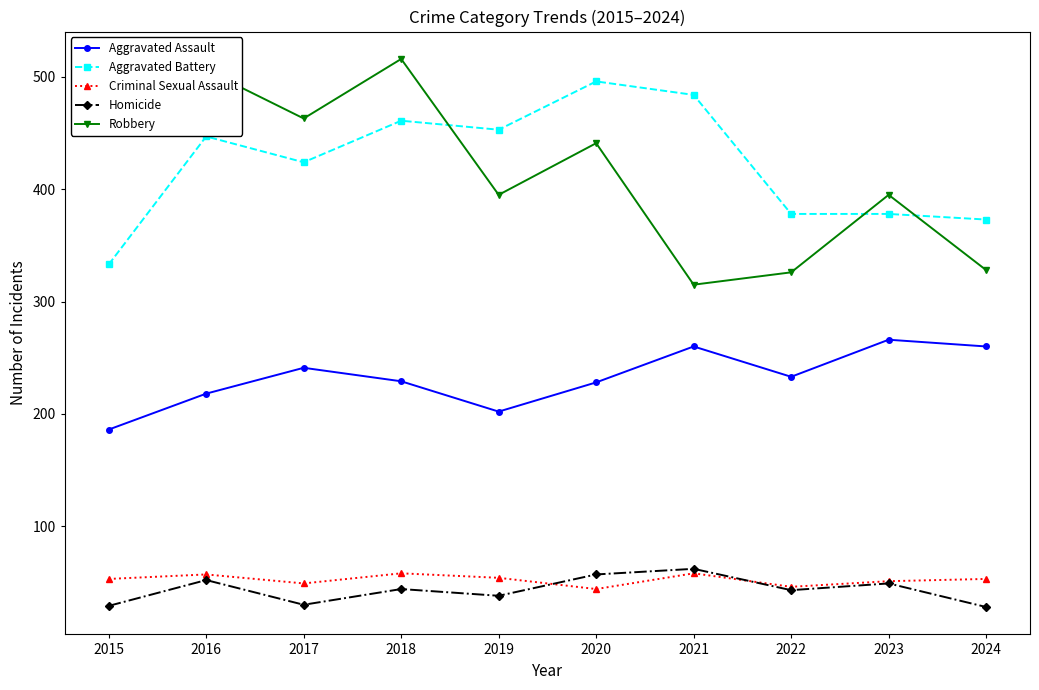

Where is the first local minimum for Homicide?

2017